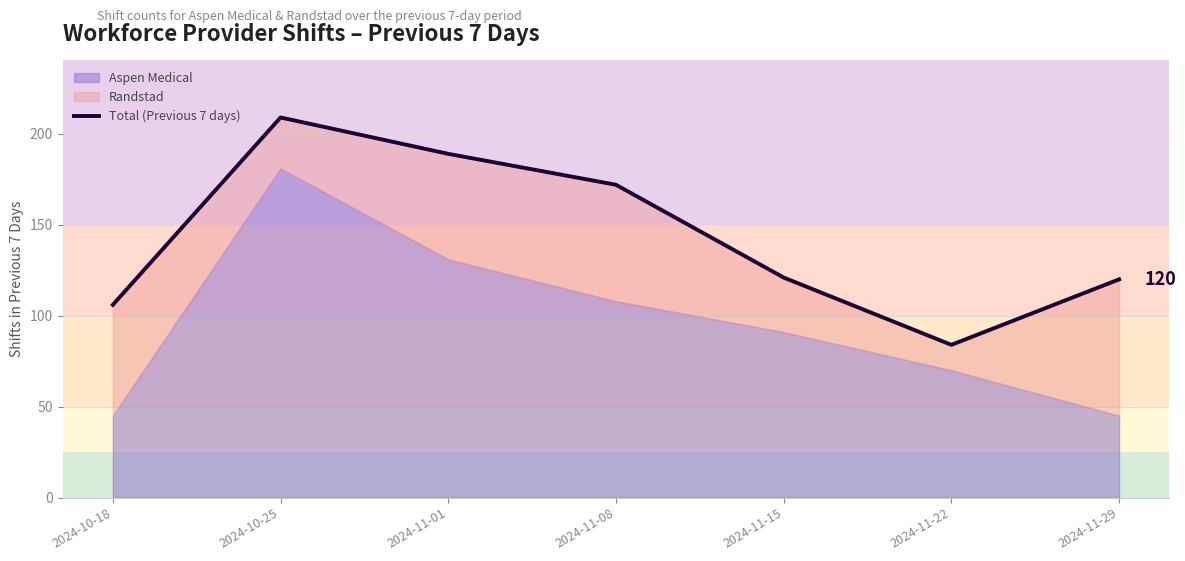

Does the chart have visible grid lines?

Yes